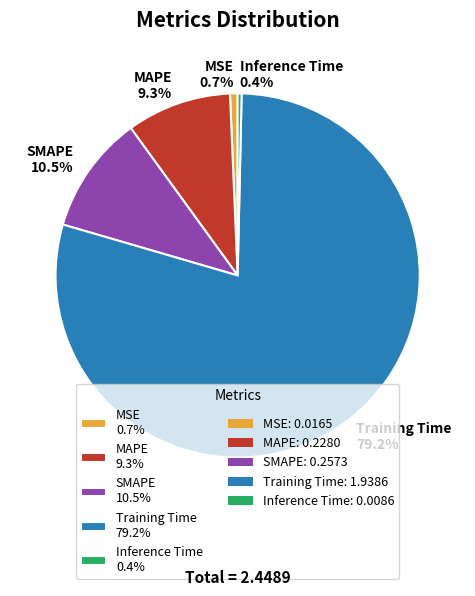

Which has a higher value, MAPE 9.3% or Training Time 79.2%?

Training Time 79.2%